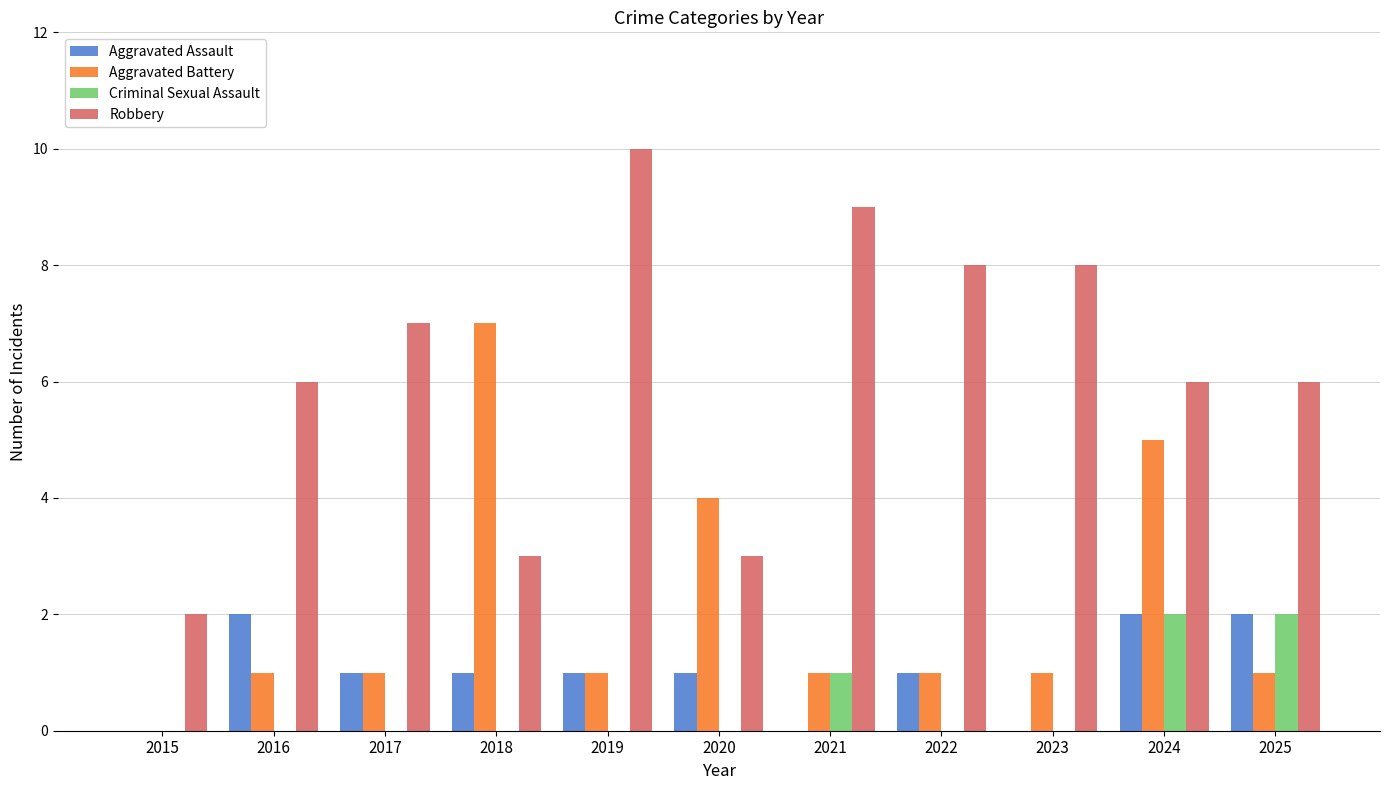

The value of Robbery at 2025 is 2. True or false?

False